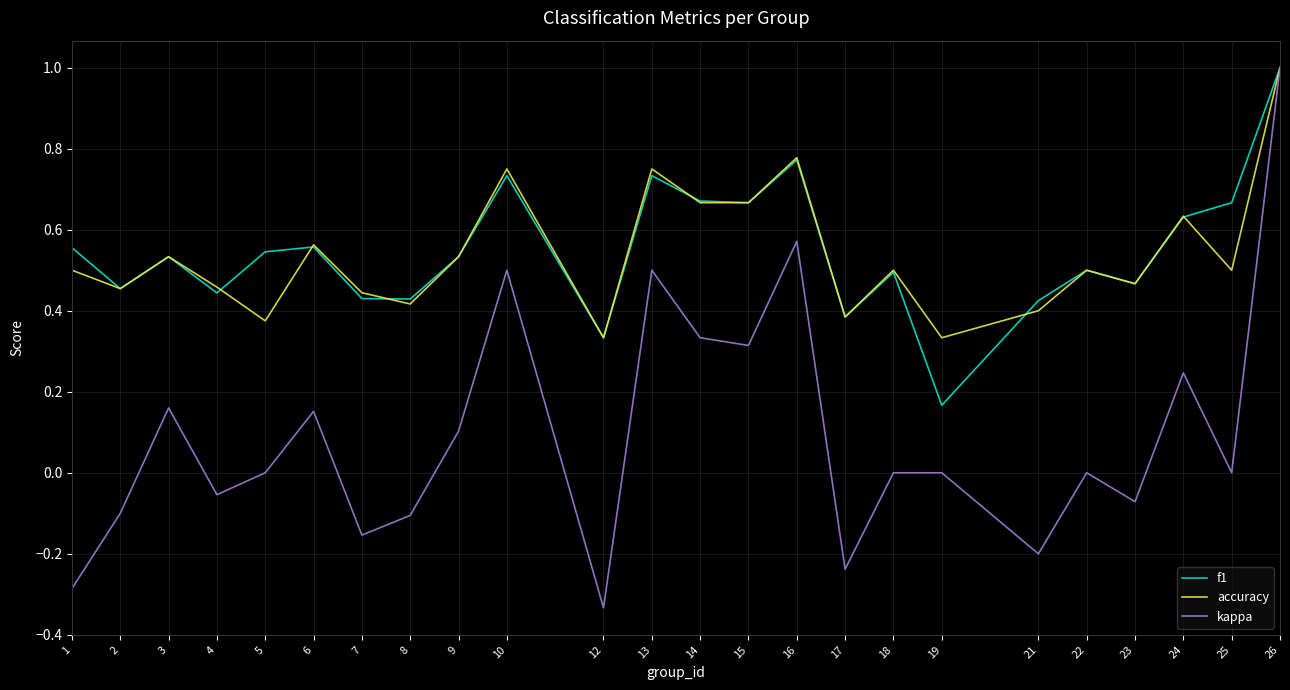

In kappa, how many points are lower than both neighbors (excluding endpoints)?

8